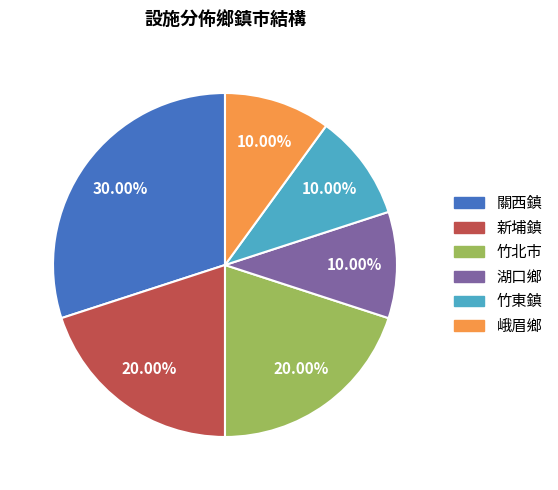

The 竹東鎮 slice represents 10% of the pie. True or false?

True